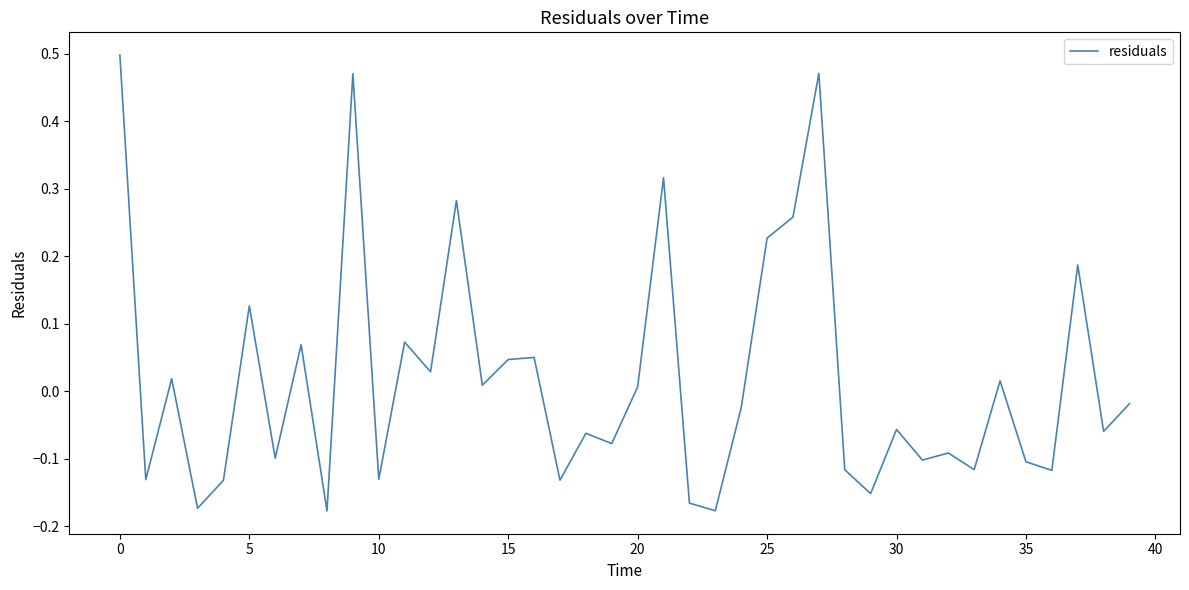

What is the difference between the maximum and minimum values?

0.7